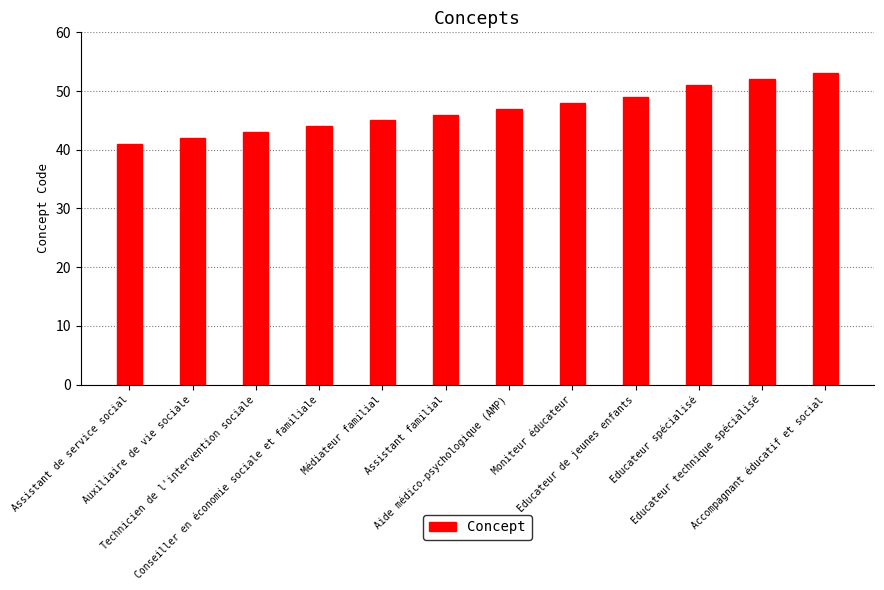

What is the difference between the values at Auxiliaire de vie sociale and Assistant de service social?

1